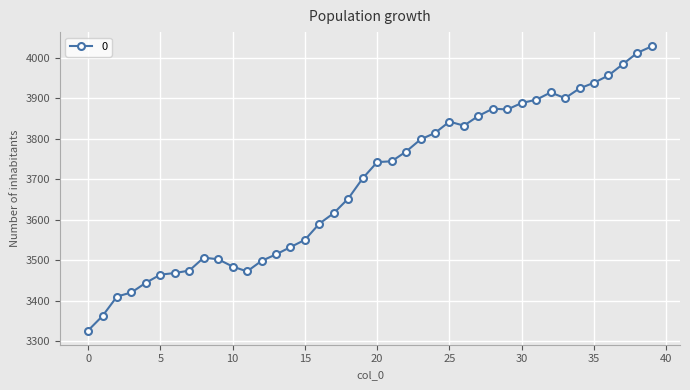

What is the average value?

3689